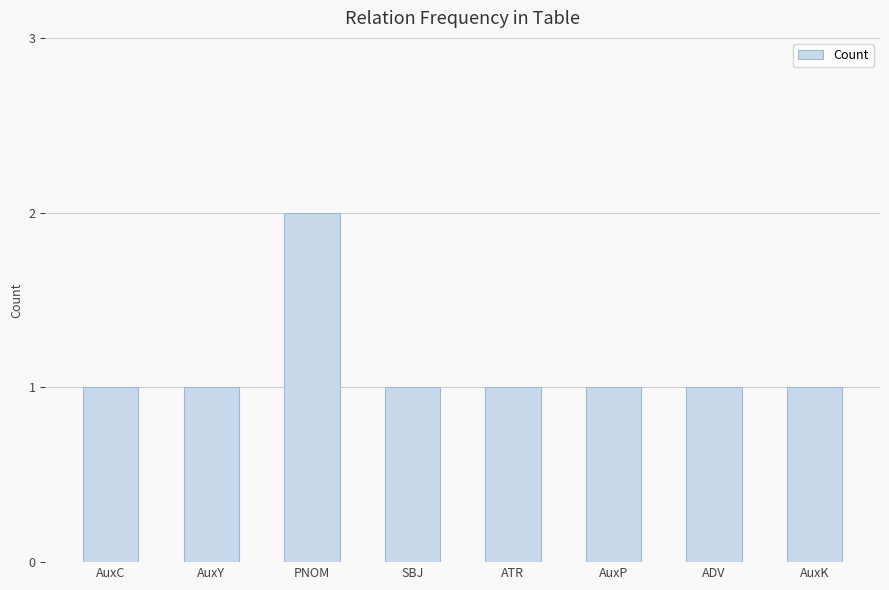

True or false: the data shows 1 at AuxK.

True